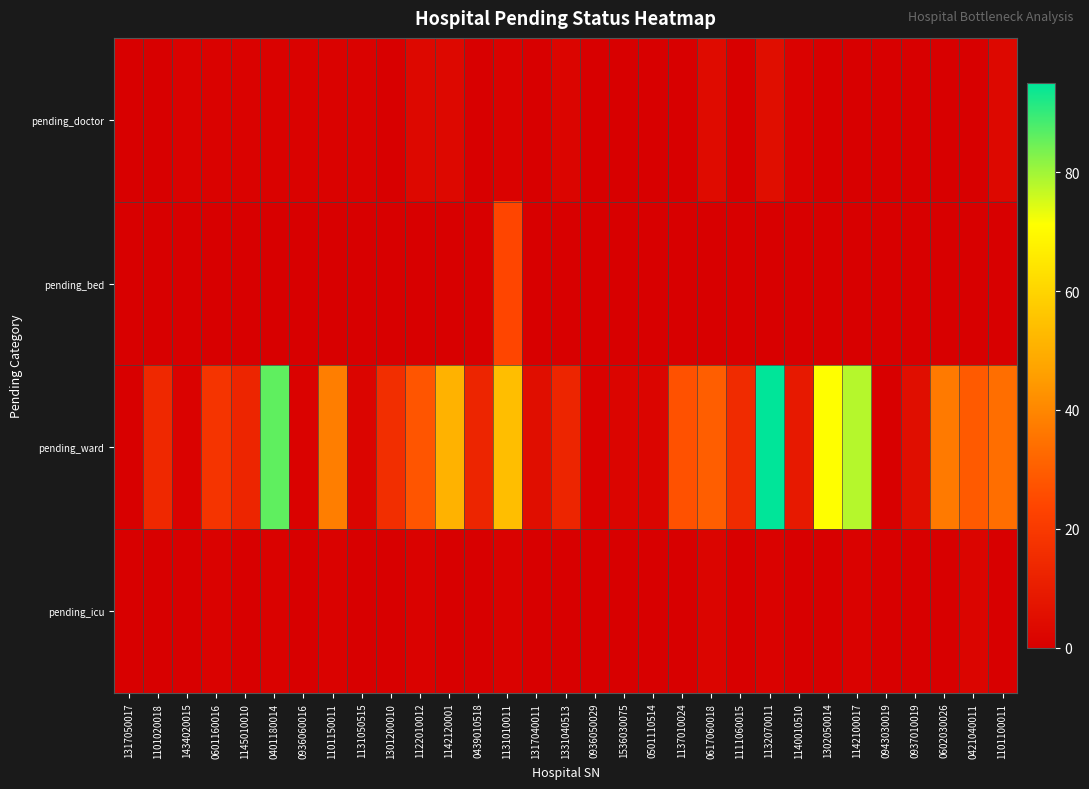

How many series are shown in this chart?

4